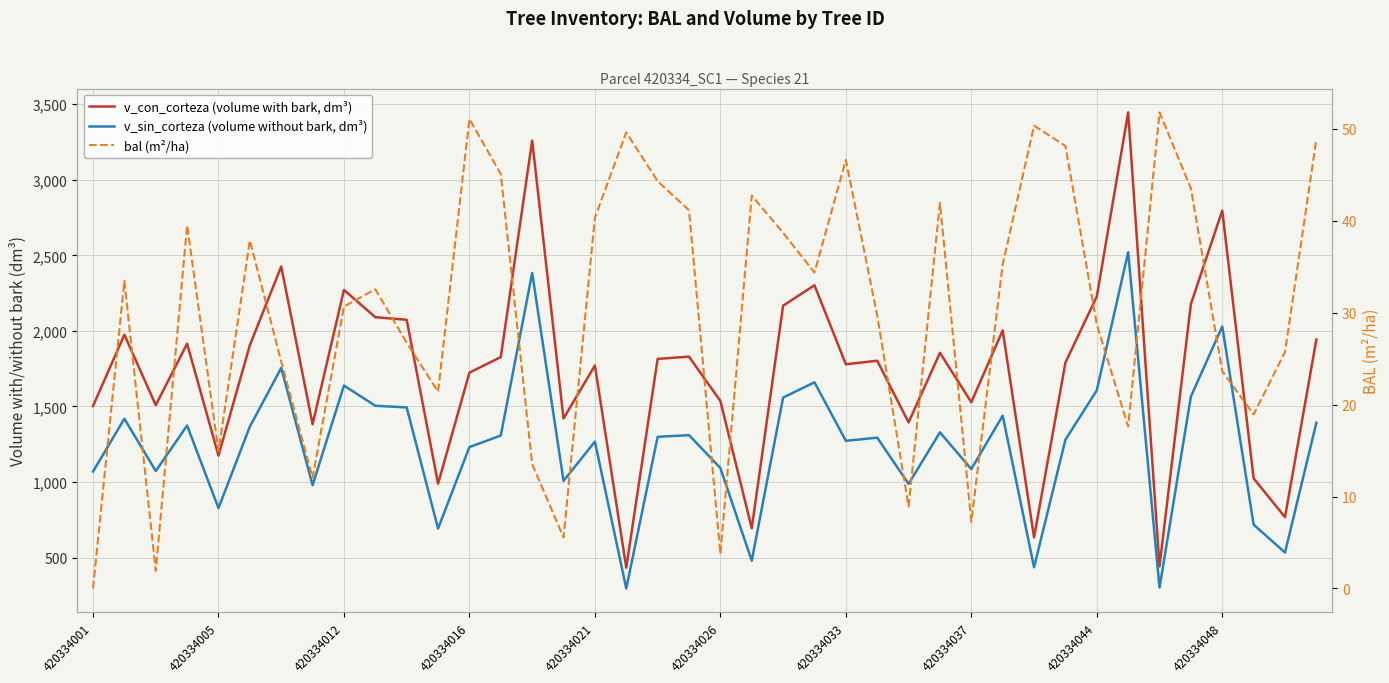

What is the difference between the v_con_corteza (volume with bark, dm³) values at 31 and 420334033?

636.6